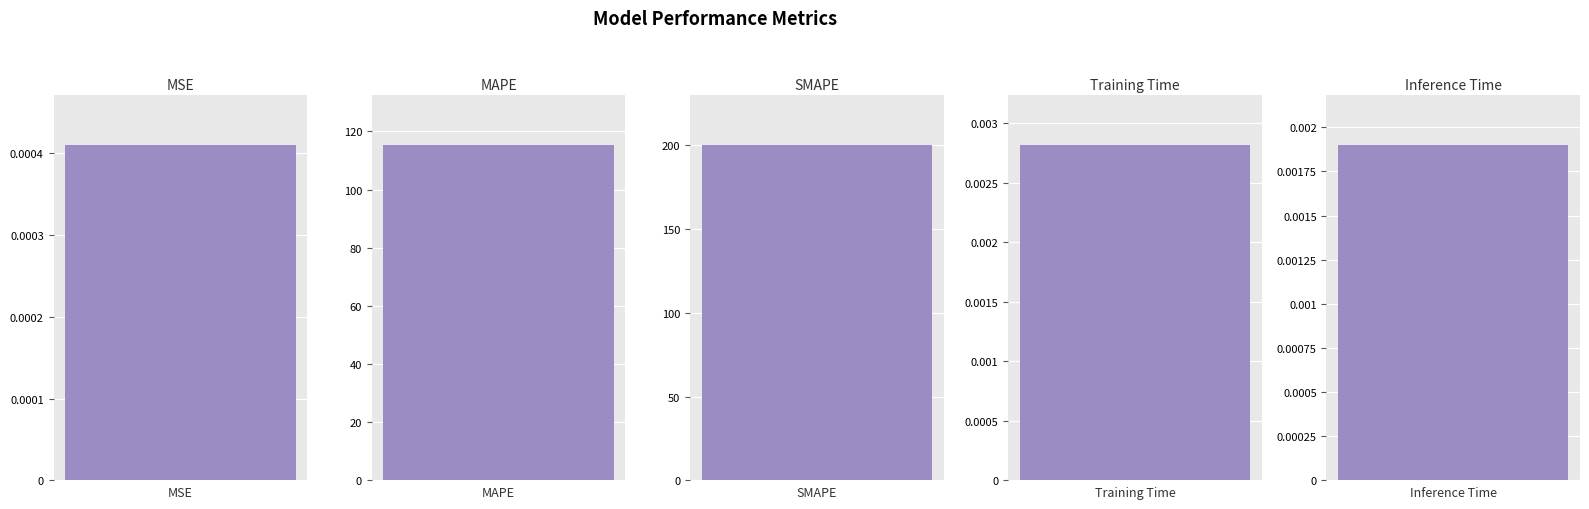

Rank the categories by value from lowest to highest.

MSE, Inference Time, Training Time, MAPE, SMAPE